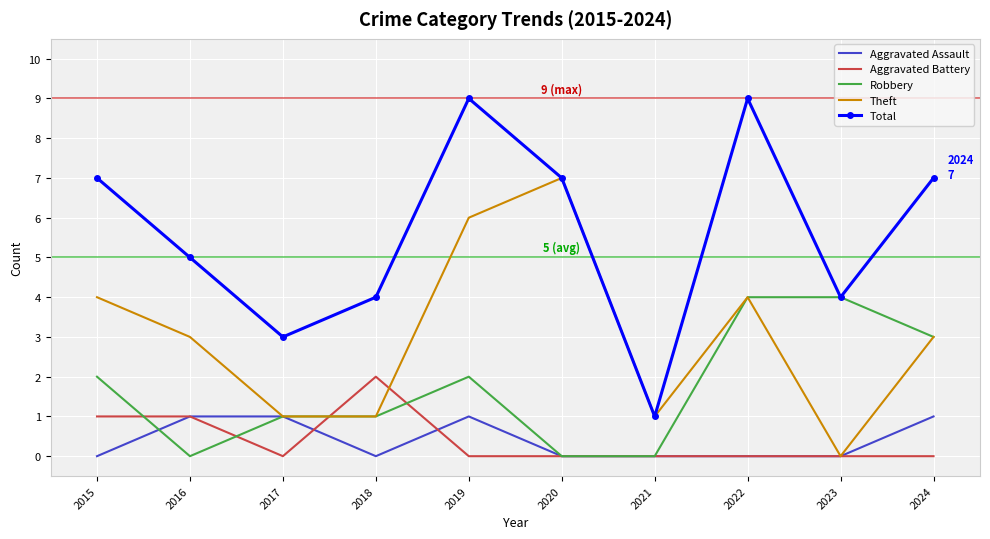

List the series in order of their peak value, lowest first.

Aggravated Assault, Aggravated Battery, Robbery, Theft, Total